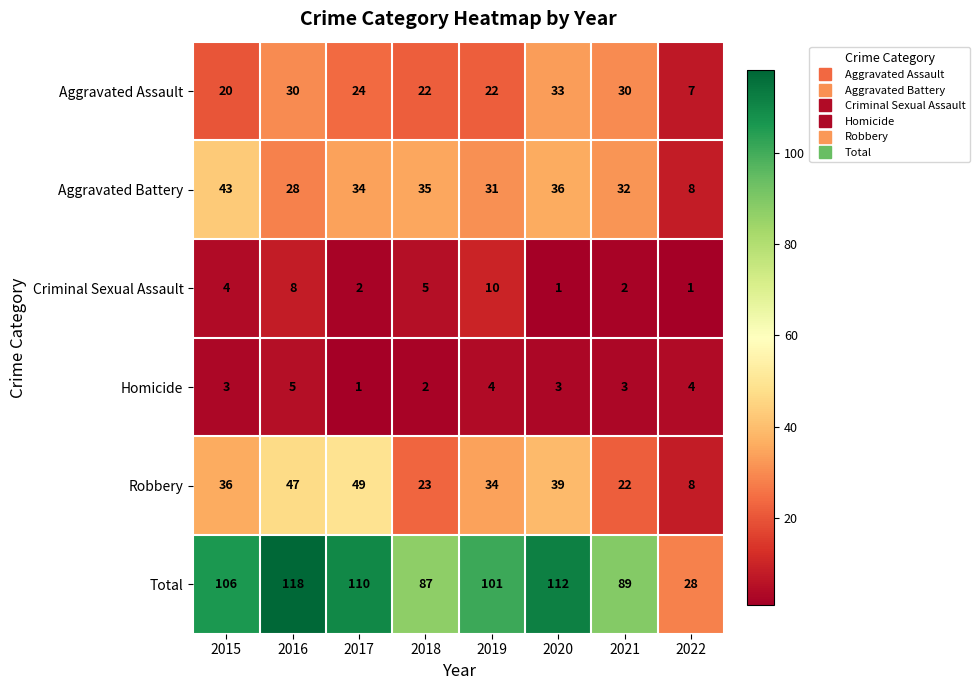

Is it true that Homicide equals 2 at 2019?

False